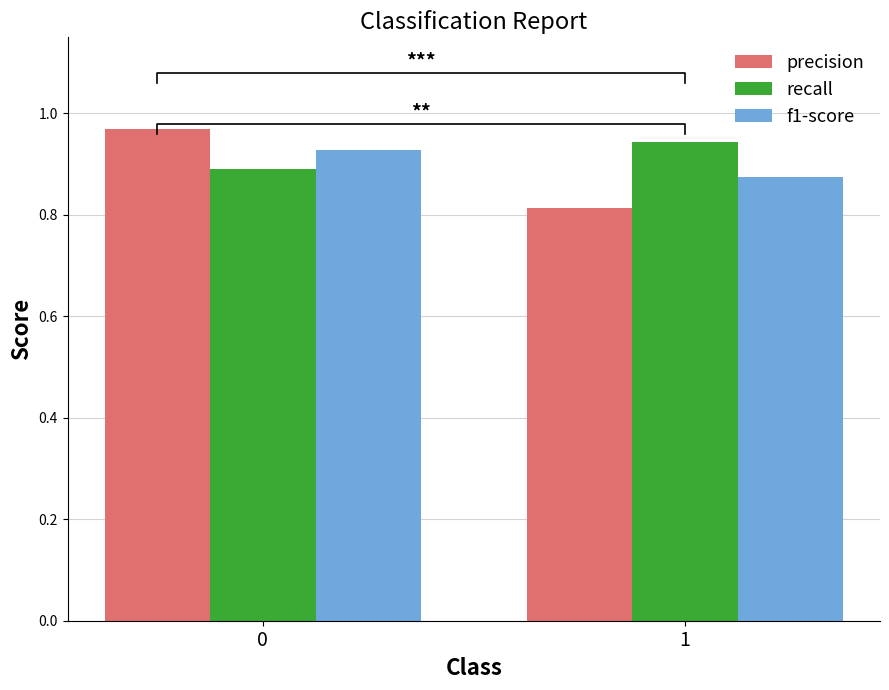

What is the sum of the f1-score values at 1 and 0?

1.8